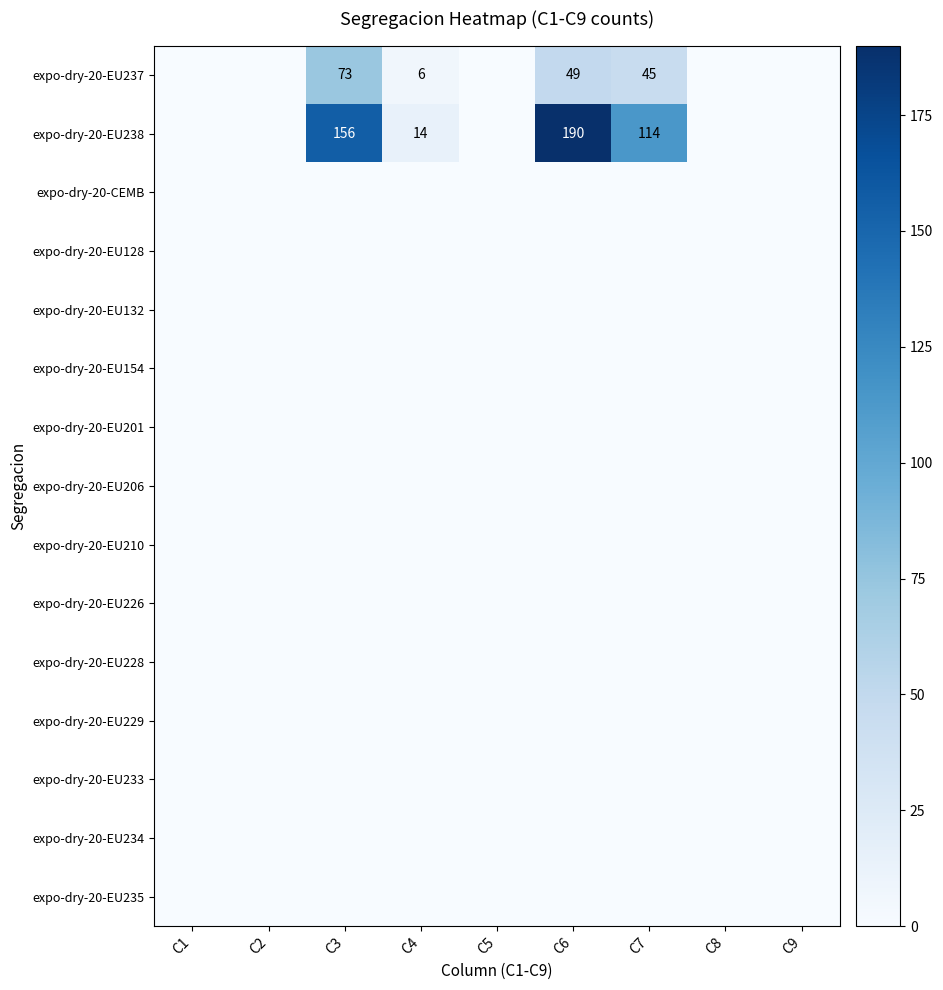

The value of expo-dry-20-EU238 at C3 is 44. True or false?

False